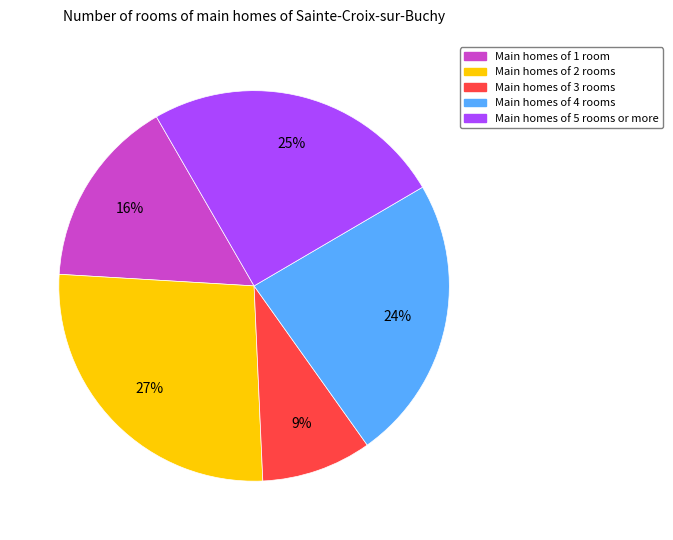

How many segments does this pie chart have?

5